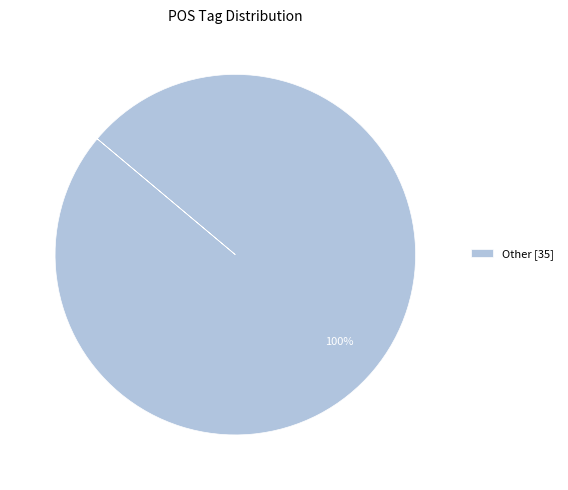

How many slices are in this pie chart?

1